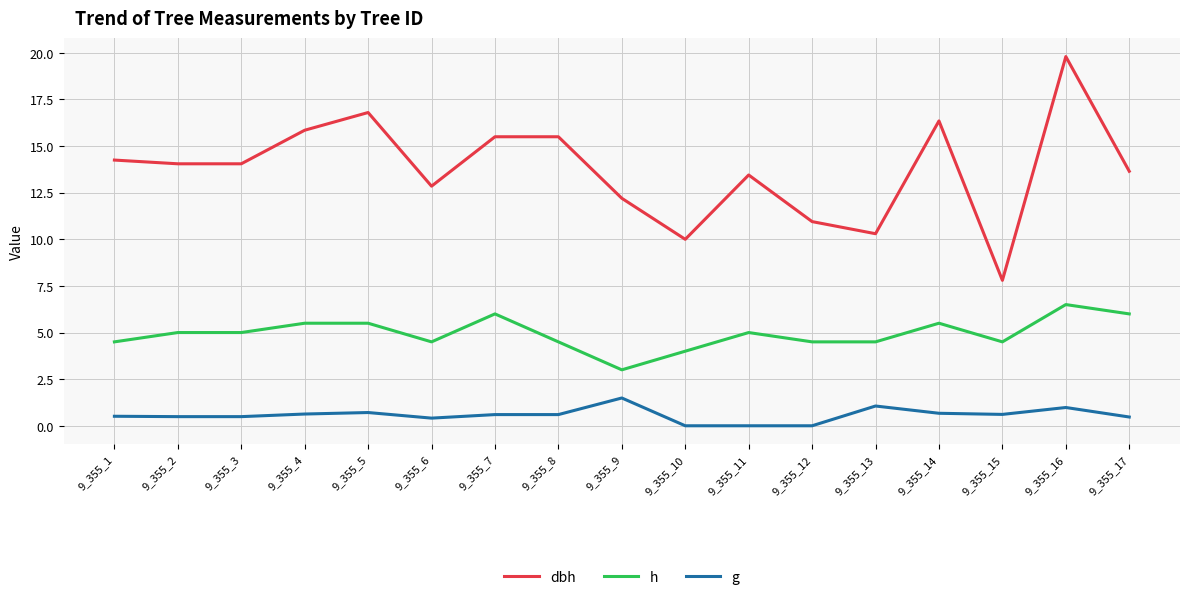

Which series changed the most between 9_355_4 and 9_355_11?

dbh